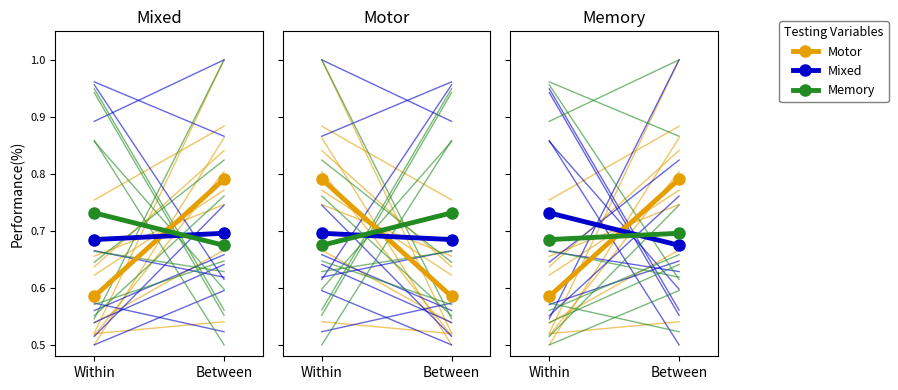

What value does the Mixed series have at Between?

0.7